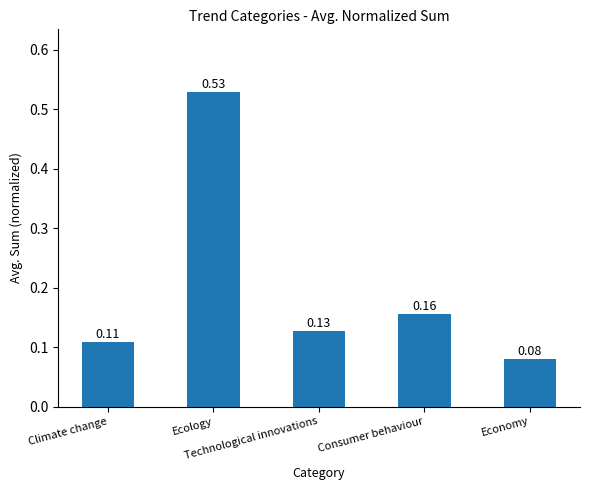

List the labels in order of value, smallest first.

Economy, Climate change, Technological innovations, Consumer behaviour, Ecology